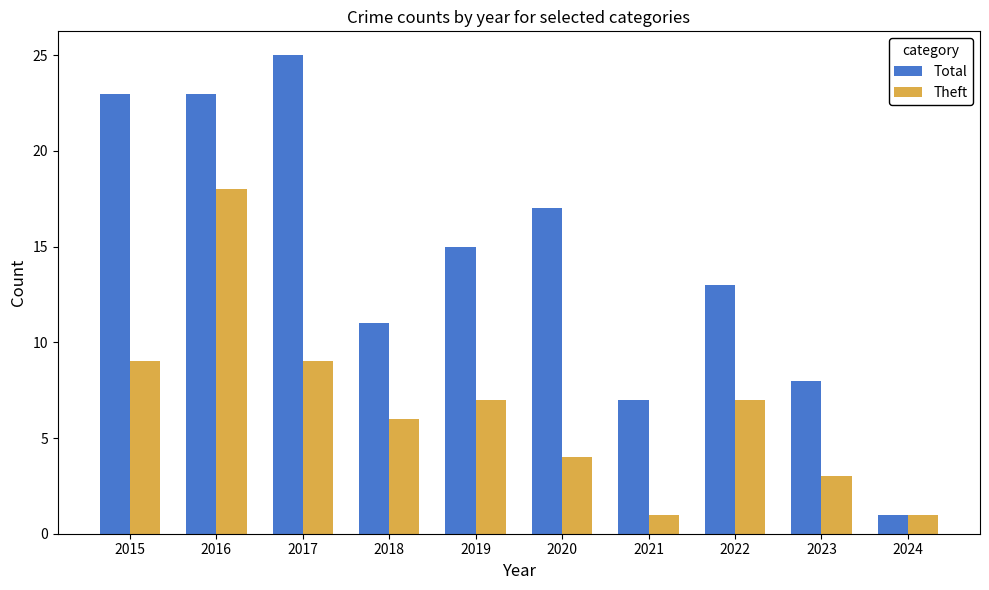

At which label does Total first exceed 15?

2015